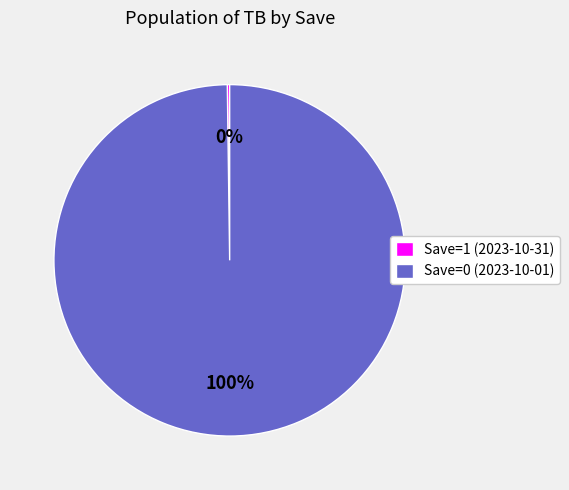

Is there a majority slice in this chart?

Yes